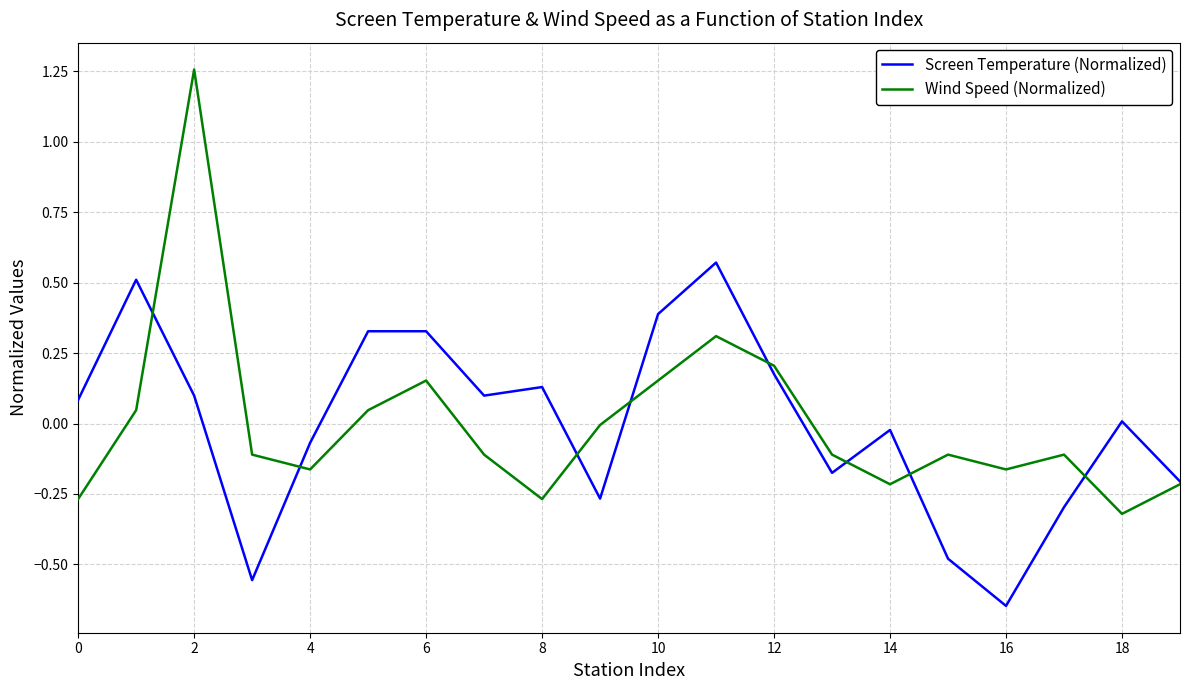

Does the chart display data point markers on the line(s)?

No